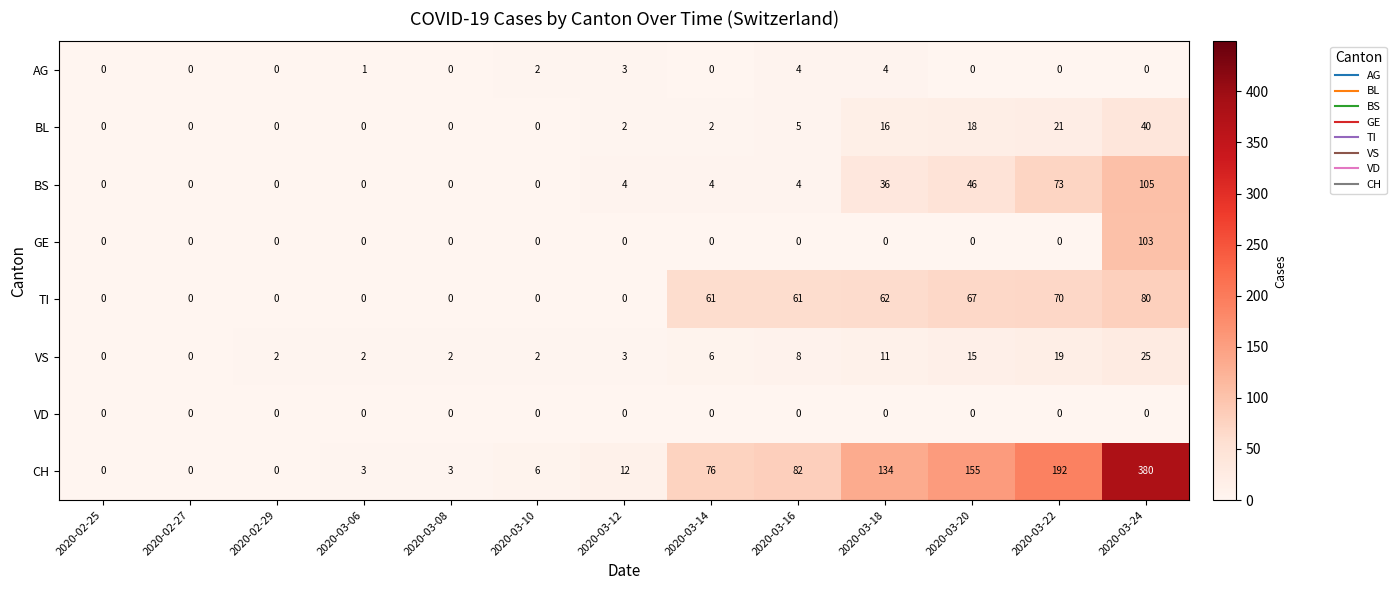

The value of TI at 2020-03-14 is 19. True or false?

False